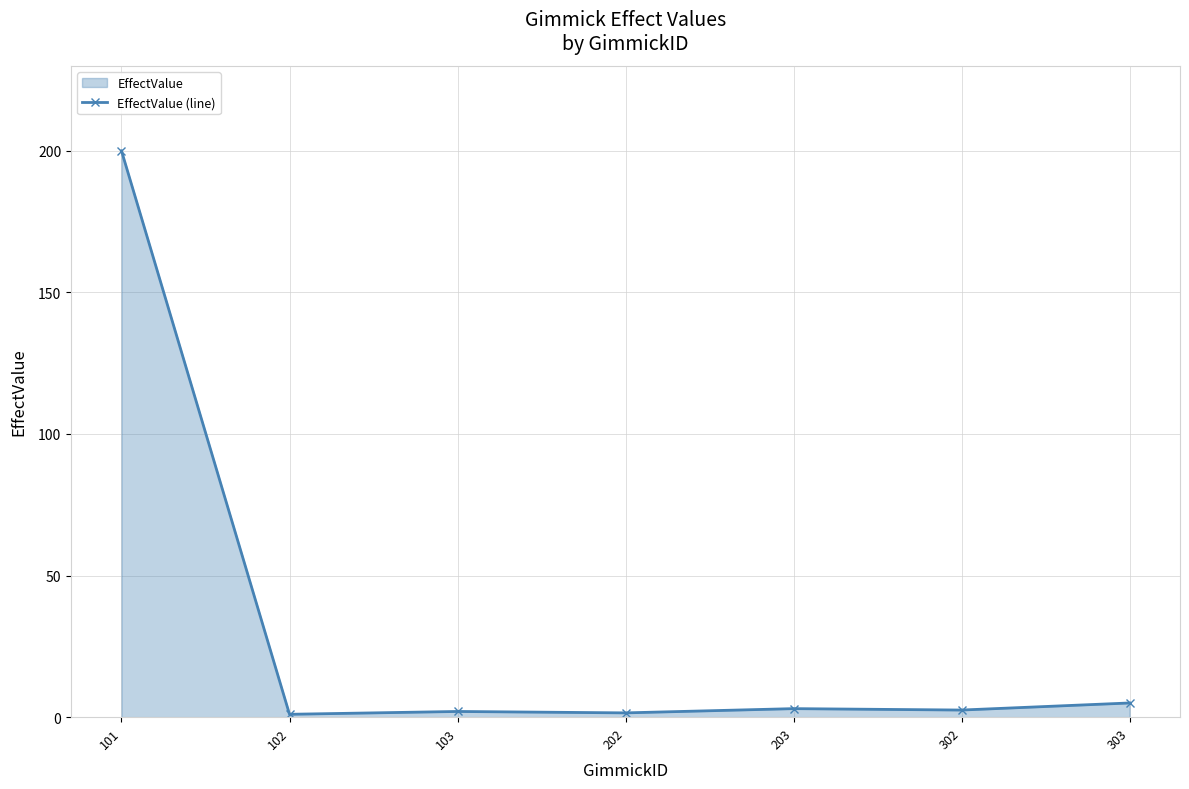

True or false: the data shows 1.5 at 202.

True